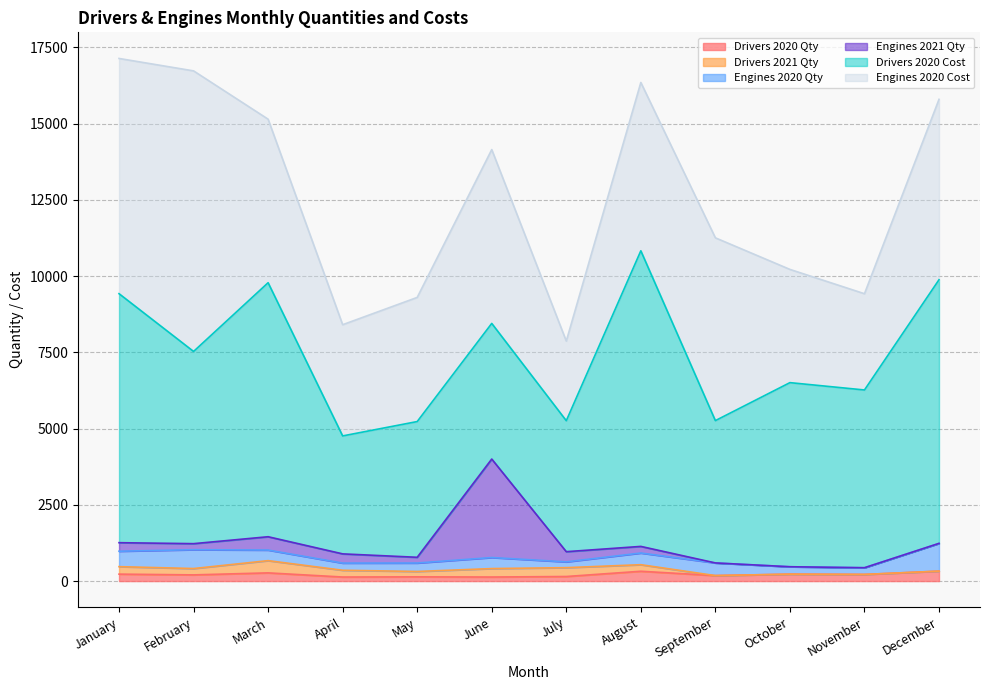

At which label does Drivers 2021 Qty first exceed 215?

January